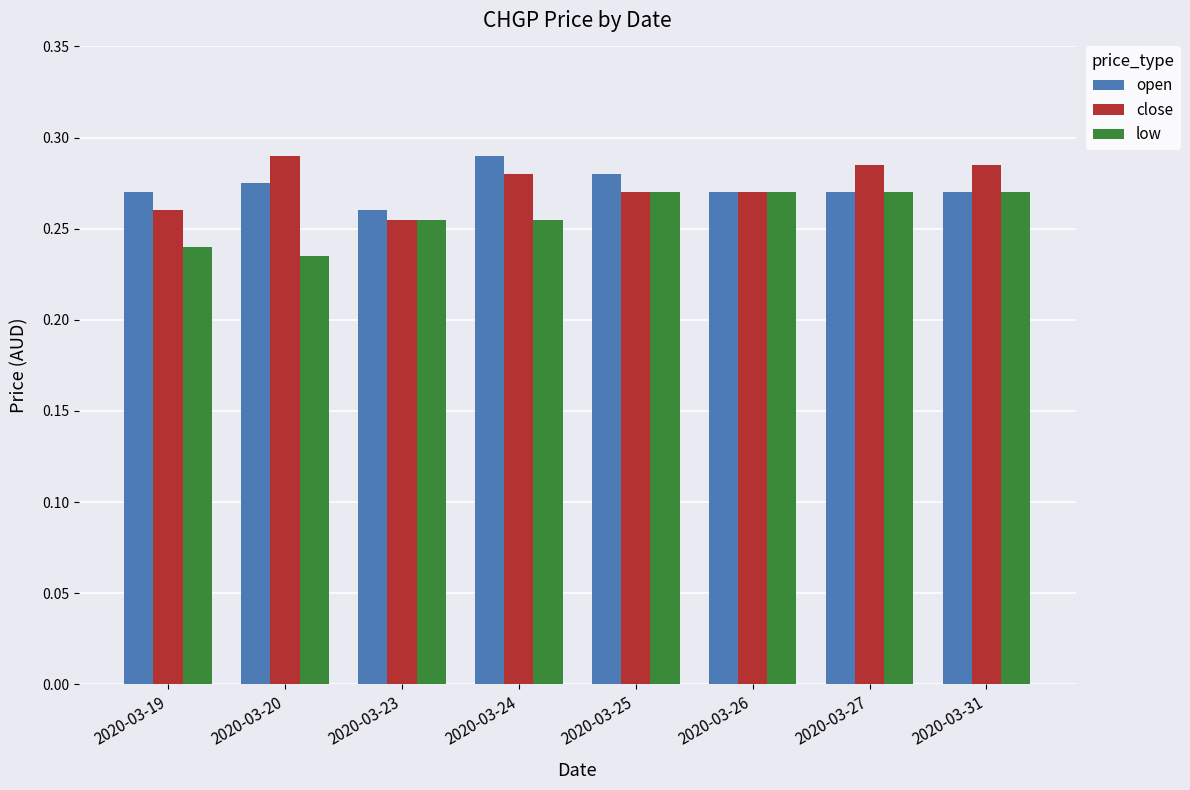

At how many categories does at least one series exceed 0?

8